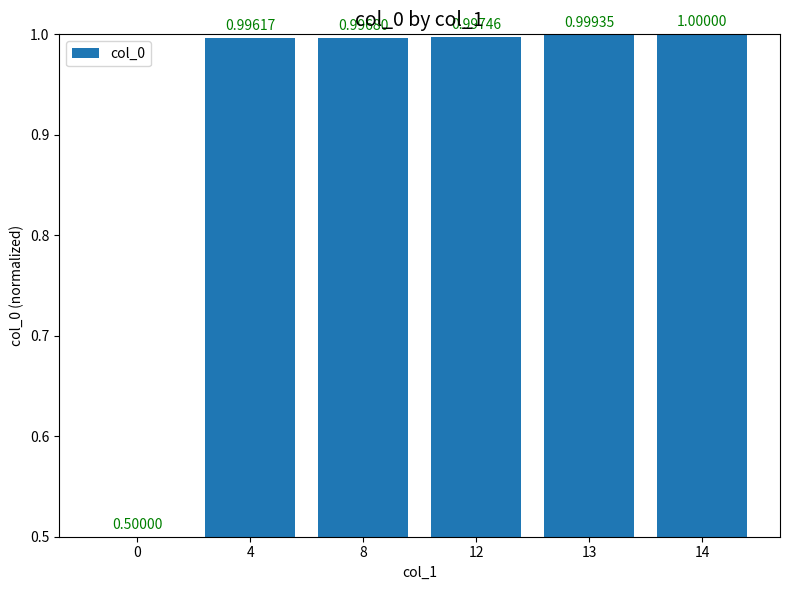

What is the difference between the maximum and minimum values?

0.5